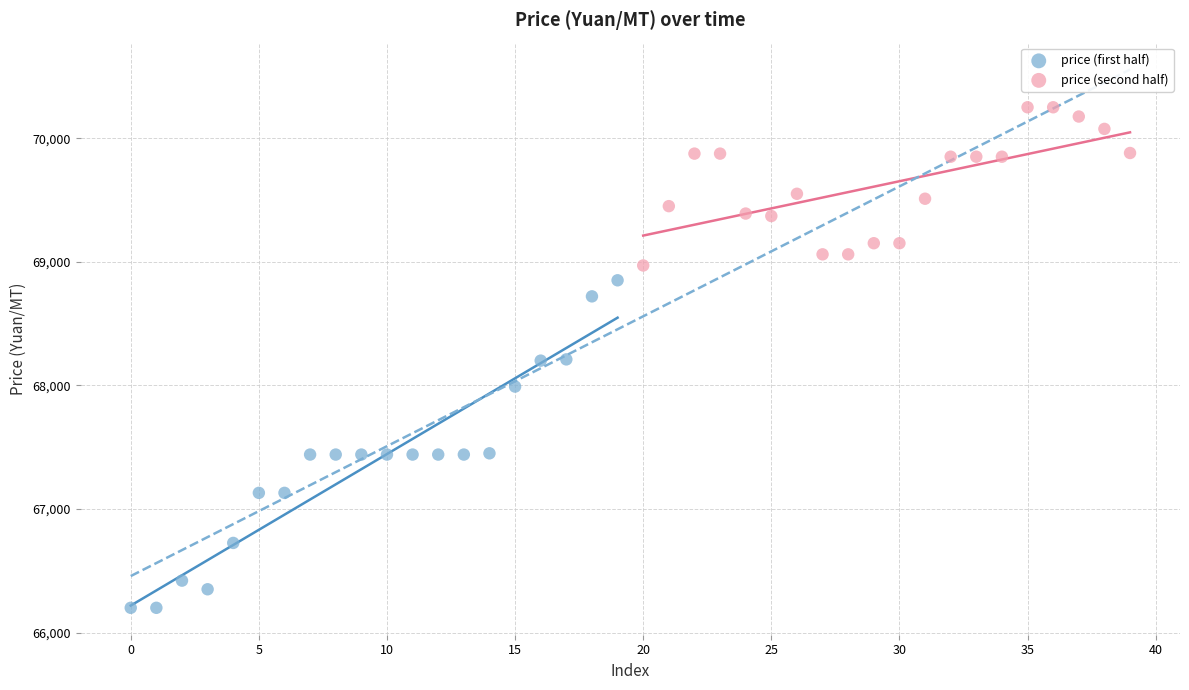

Which series contains the highest Y value?

price (second half)